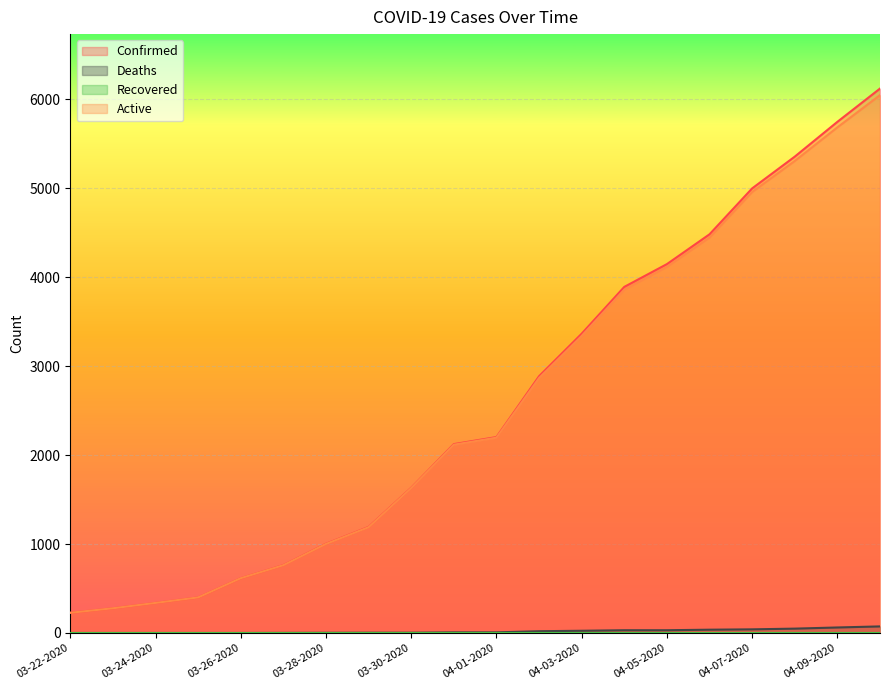

Which series has the widest spread of values?

Confirmed